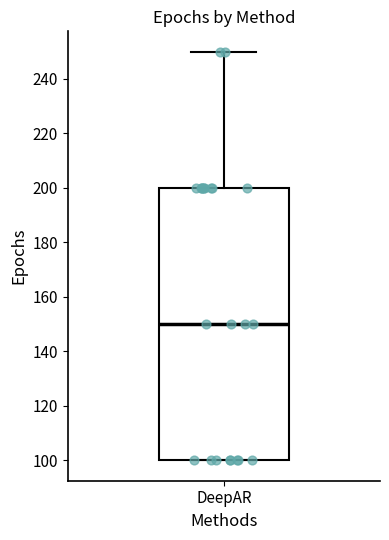

Transcribe this box plot: give where the median line is, the range the box spans, and where the two whiskers end, as read against the y-axis. The values are not printed on the chart, so give them approximately, as read against the axis.

median 150, box 100 to 200, whiskers 100 to 250